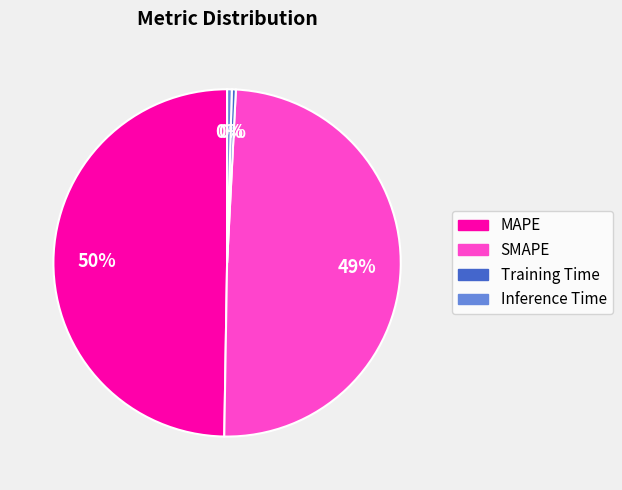

Is Training Time the majority of the pie?

No